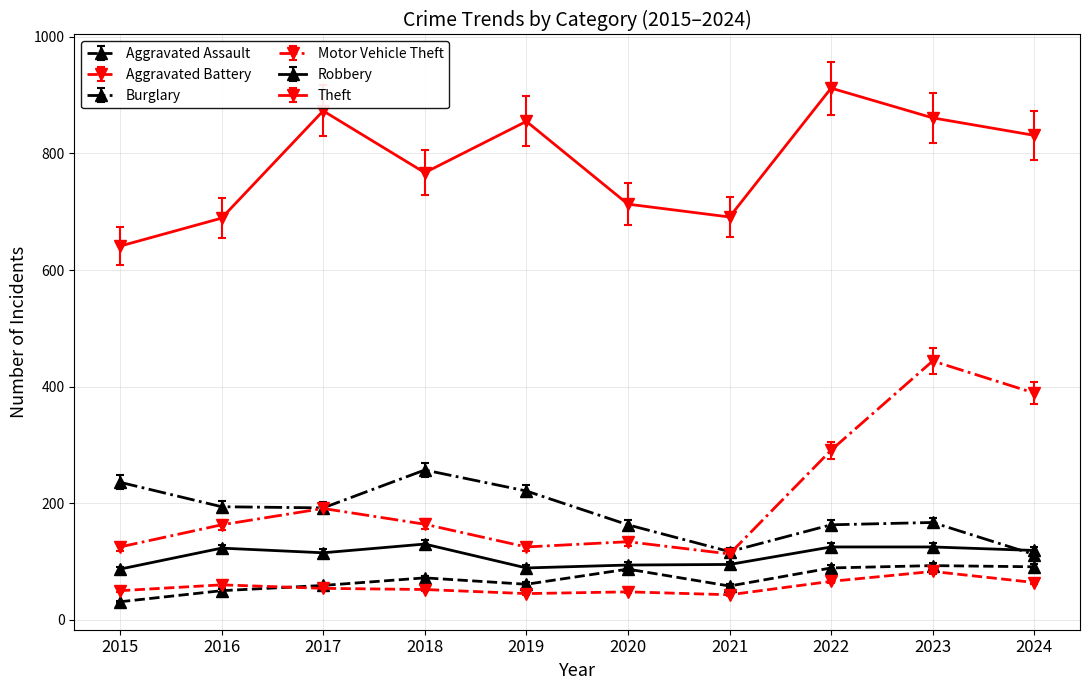

True or false: Motor Vehicle Theft and Aggravated Assault intersect in this chart.

False